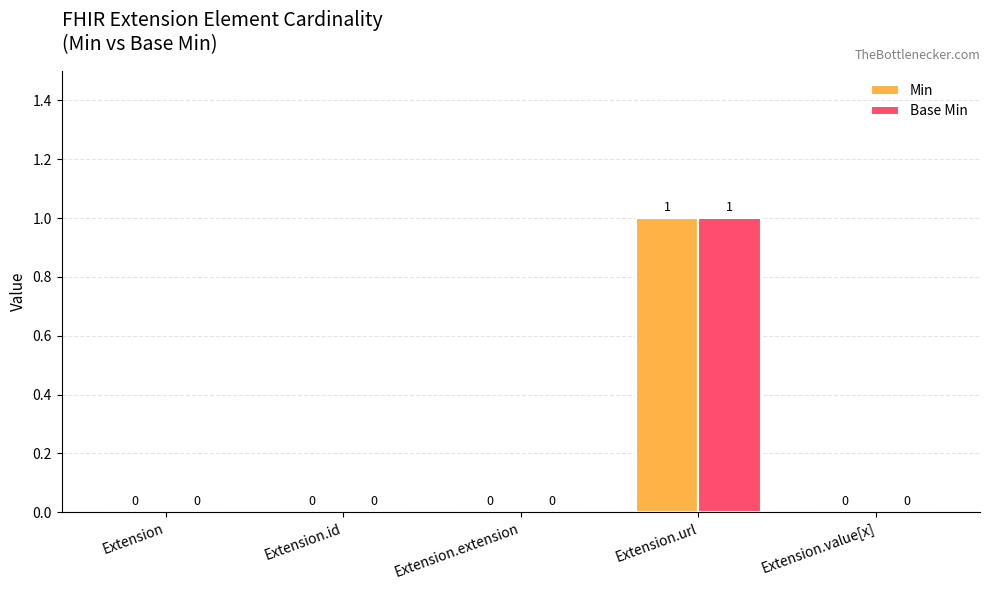

The value of Min at Extension.id is 0. True or false?

True